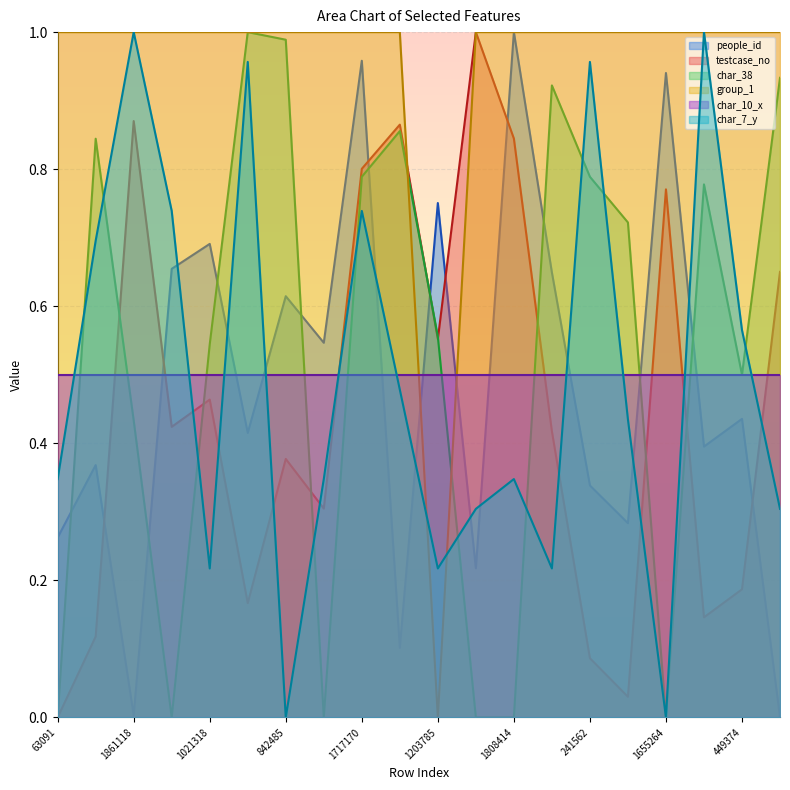

True or false: char_7_y and testcase_no intersect in this chart.

True